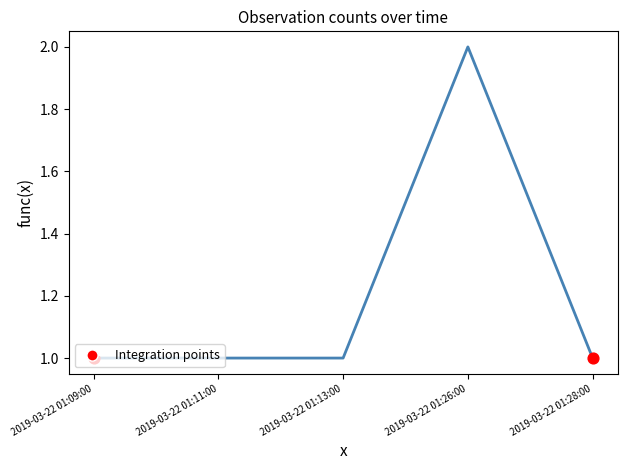

What is the ratio of the value at 2019-03-22 01:13:00 to the value at 2019-03-22 01:28:00?

1.0